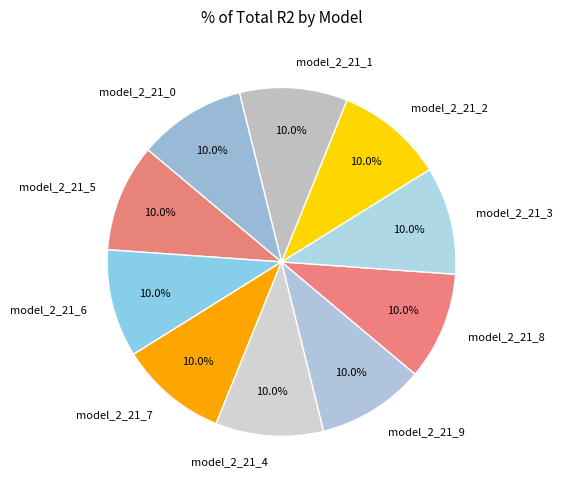

How many segments does this pie chart have?

10